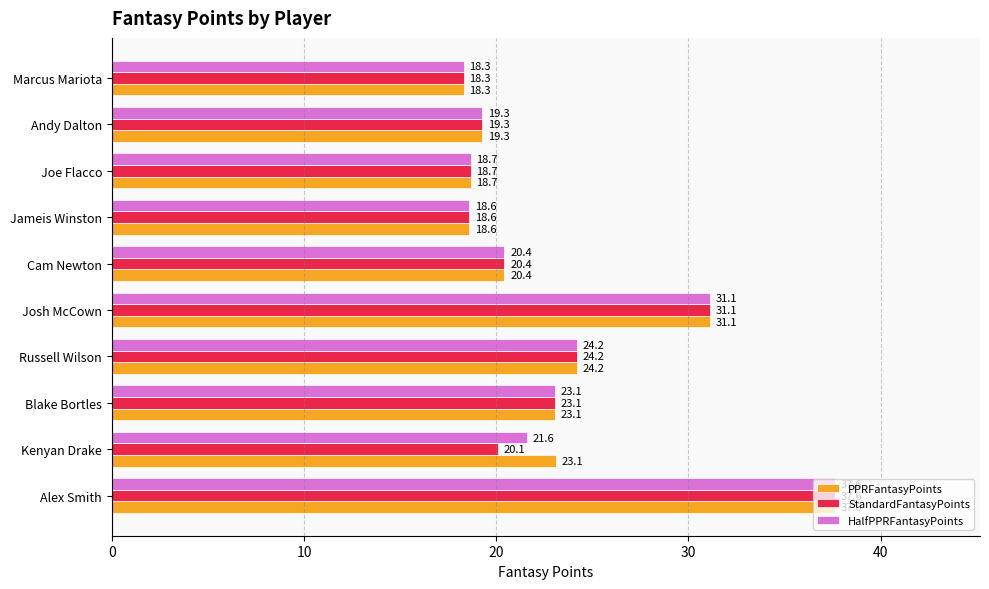

What is the average value of the StandardFantasyPoints series?

23.1